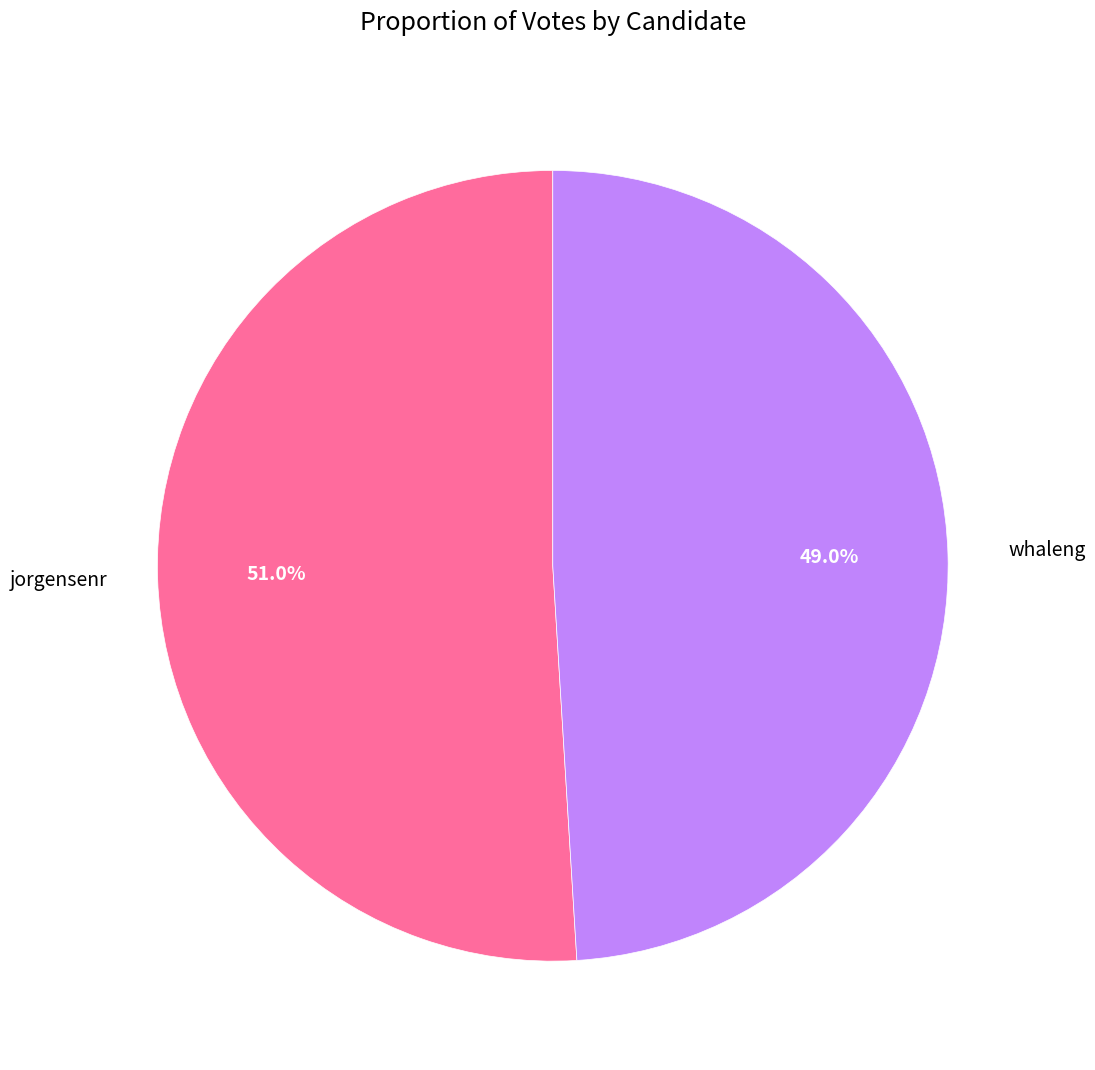

To the nearest percent, what portion does jorgensenr represent?

51%